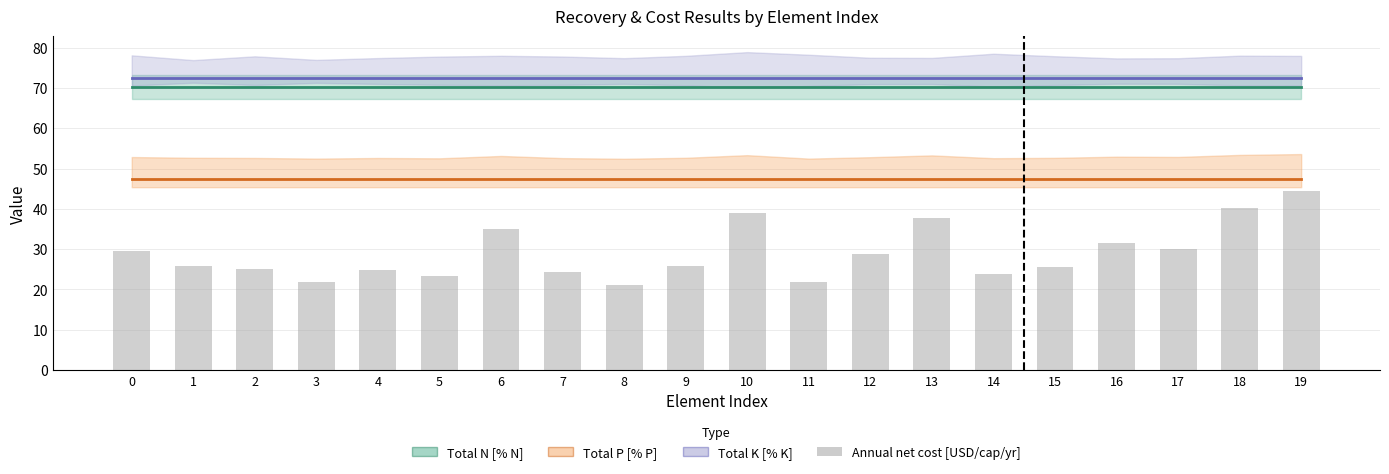

What is the difference between the highest and lowest values at 11?

50.6